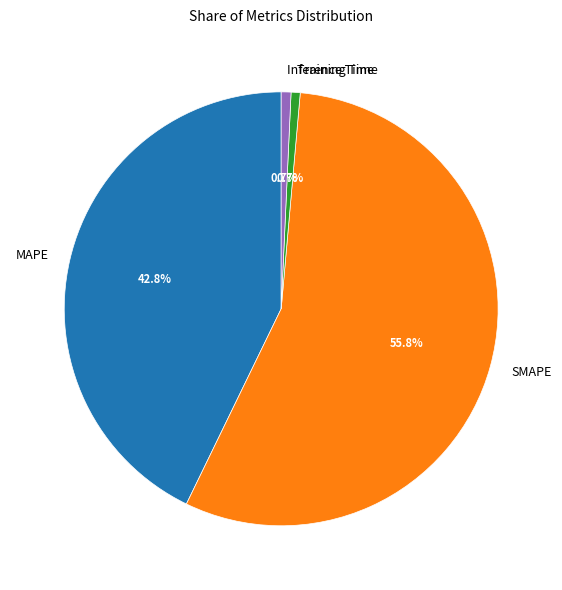

What is the largest slice in the pie chart?

SMAPE